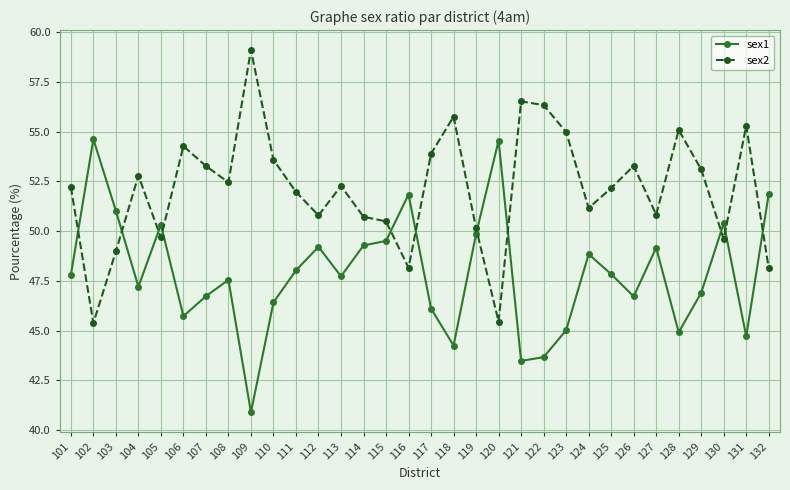

Where is the first local minimum for sex2?

102